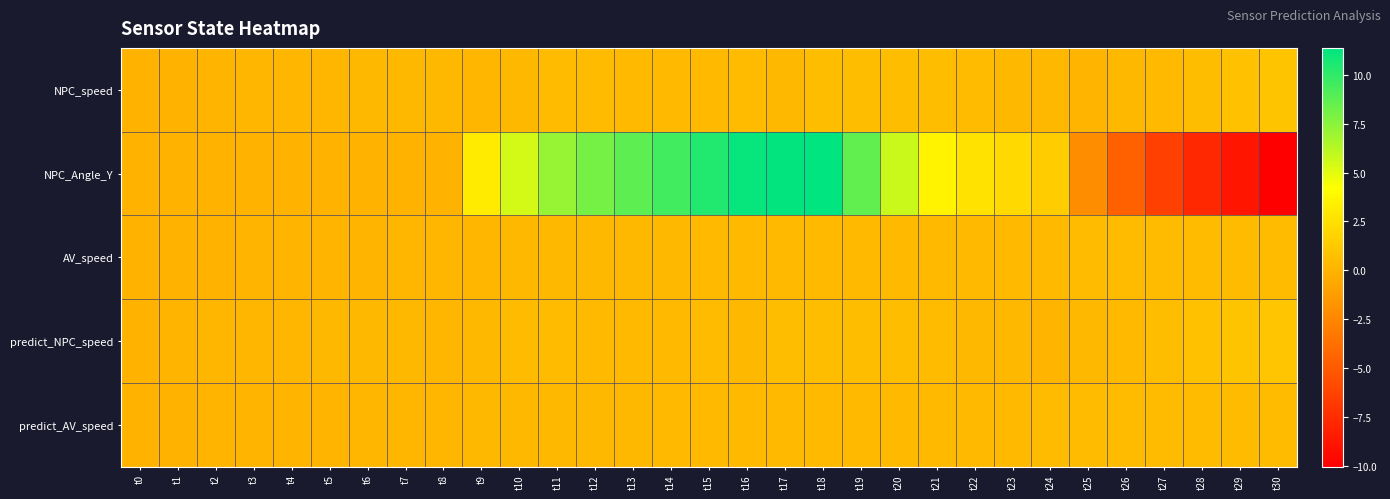

At which category does the chart reach its minimum across all series?

t30